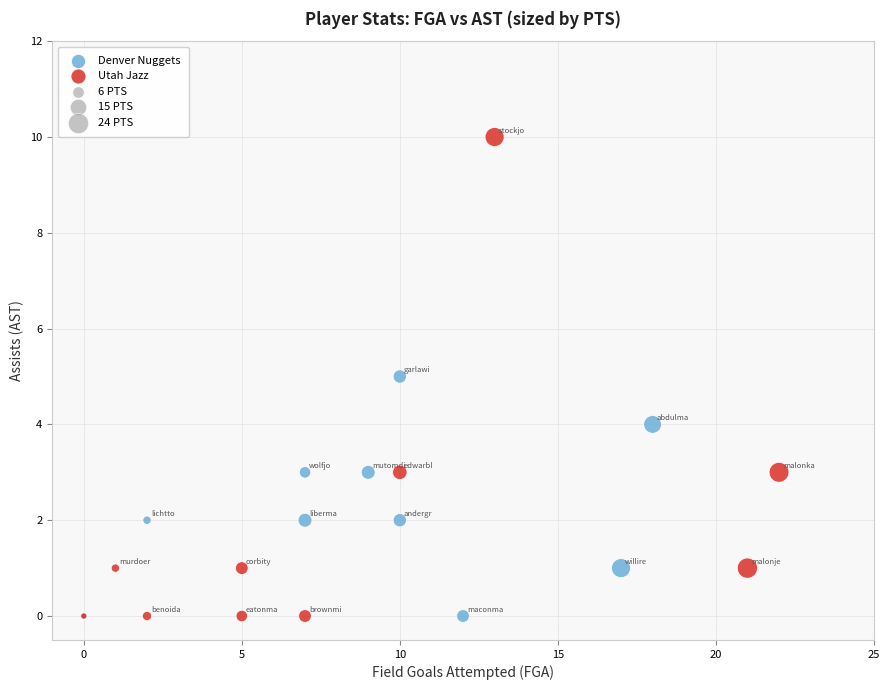

Which series has the largest Y range (max minus min)?

Utah Jazz